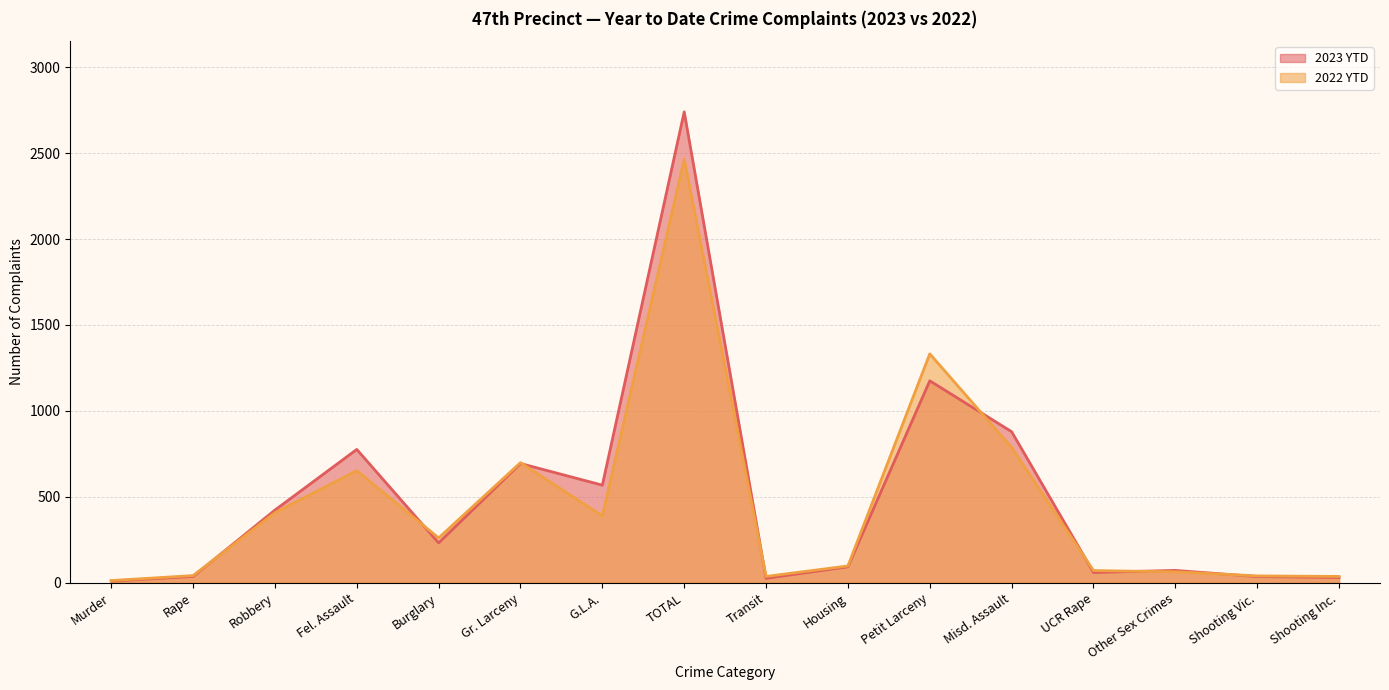

What is the difference between the 2023 YTD values at Fel. Assault and Transit?

750